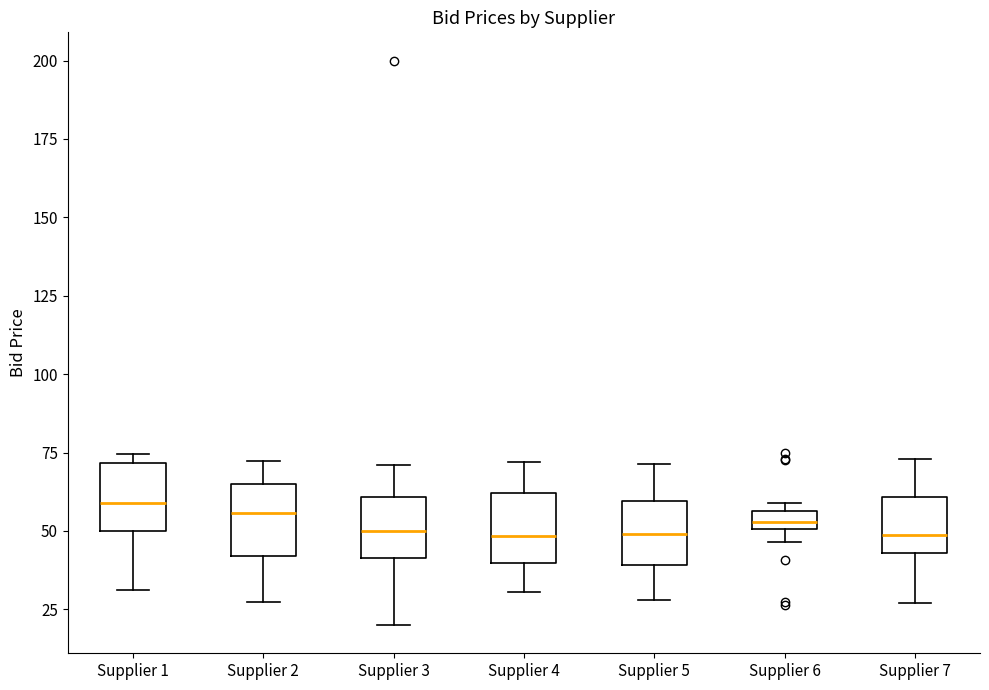

Where is the upper edge of the box for Supplier 2 on the y-axis? The values are not printed on the chart, so give them approximately, as read against the axis.

65